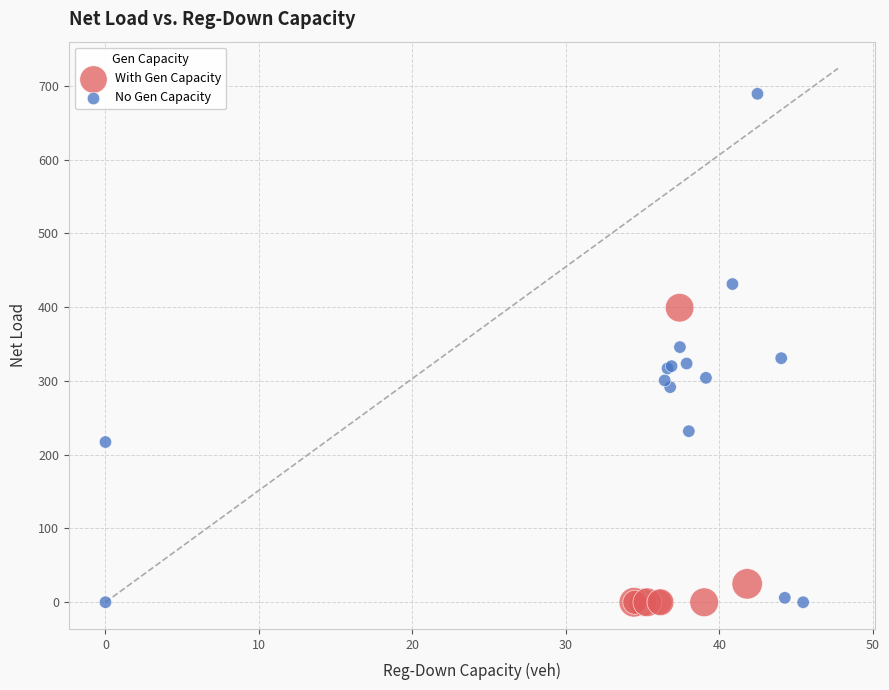

Which series has the widest spread of Y values?

No Gen Capacity